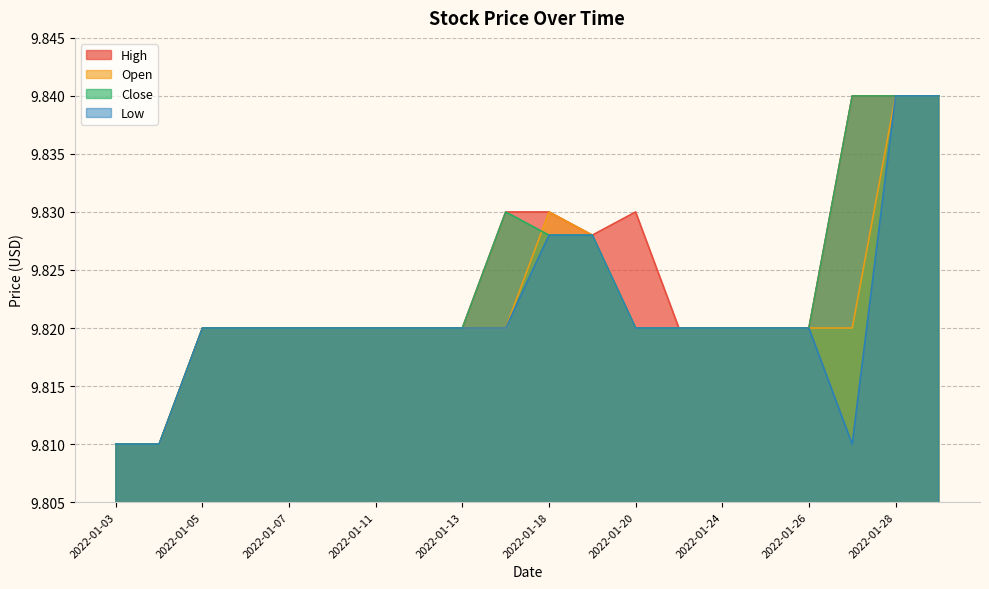

Reading left to right, transcribe all the data shown in this chart.

High: 2022-01-03=9.8	2022-01-04=9.8	2022-01-05=9.8	2022-01-06=9.8	2022-01-07=9.8	2022-01-10=9.8	2022-01-11=9.8	2022-01-12=9.8	2022-01-13=9.8	2022-01-14=9.8	2022-01-18=9.8	2022-01-19=9.8	2022-01-20=9.8	2022-01-21=9.8	2022-01-24=9.8	2022-01-25=9.8	2022-01-26=9.8	2022-01-27=9.8	2022-01-28=9.8	2022-01-31=9.8
Open: 2022-01-03=9.8	2022-01-04=9.8	2022-01-05=9.8	2022-01-06=9.8	2022-01-07=9.8	2022-01-10=9.8	2022-01-11=9.8	2022-01-12=9.8	2022-01-13=9.8	2022-01-14=9.8	2022-01-18=9.8	2022-01-19=9.8	2022-01-20=9.8	2022-01-21=9.8	2022-01-24=9.8	2022-01-25=9.8	2022-01-26=9.8	2022-01-27=9.8	2022-01-28=9.8	2022-01-31=9.8
Close: 2022-01-03=9.8	2022-01-04=9.8	2022-01-05=9.8	2022-01-06=9.8	2022-01-07=9.8	2022-01-10=9.8	2022-01-11=9.8	2022-01-12=9.8	2022-01-13=9.8	2022-01-14=9.8	2022-01-18=9.8	2022-01-19=9.8	2022-01-20=9.8	2022-01-21=9.8	2022-01-24=9.8	2022-01-25=9.8	2022-01-26=9.8	2022-01-27=9.8	2022-01-28=9.8	2022-01-31=9.8
Low: 2022-01-03=9.8	2022-01-04=9.8	2022-01-05=9.8	2022-01-06=9.8	2022-01-07=9.8	2022-01-10=9.8	2022-01-11=9.8	2022-01-12=9.8	2022-01-13=9.8	2022-01-14=9.8	2022-01-18=9.8	2022-01-19=9.8	2022-01-20=9.8	2022-01-21=9.8	2022-01-24=9.8	2022-01-25=9.8	2022-01-26=9.8	2022-01-27=9.8	2022-01-28=9.8	2022-01-31=9.8